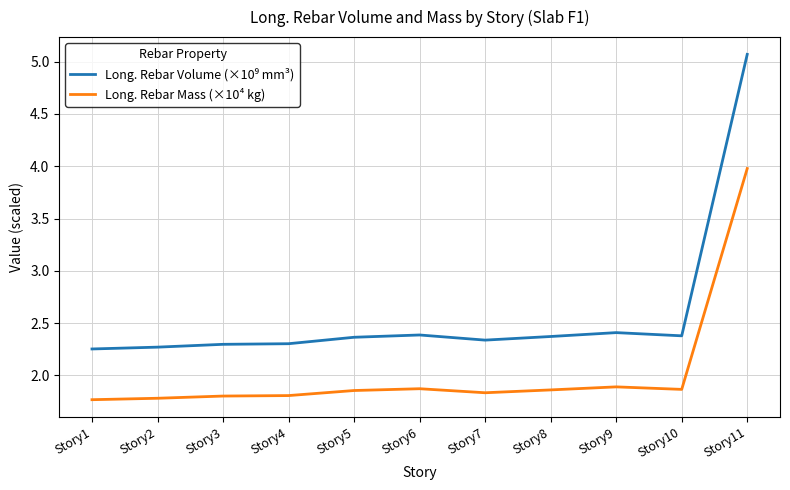

What is the greatest value displayed?

5.1